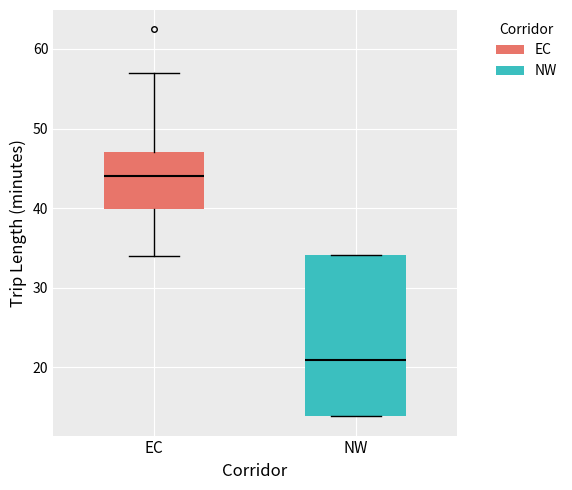

Reading left to right, read every box against the y-axis: the position of its median line, the range the box covers, and the ends of its whiskers. The values are not printed on the chart, so give them approximately, as read against the axis.

EC: median 44, box 40 to 47, whiskers 34 to 57
NW: median 21, box 14 to 34, whiskers 14 to 34